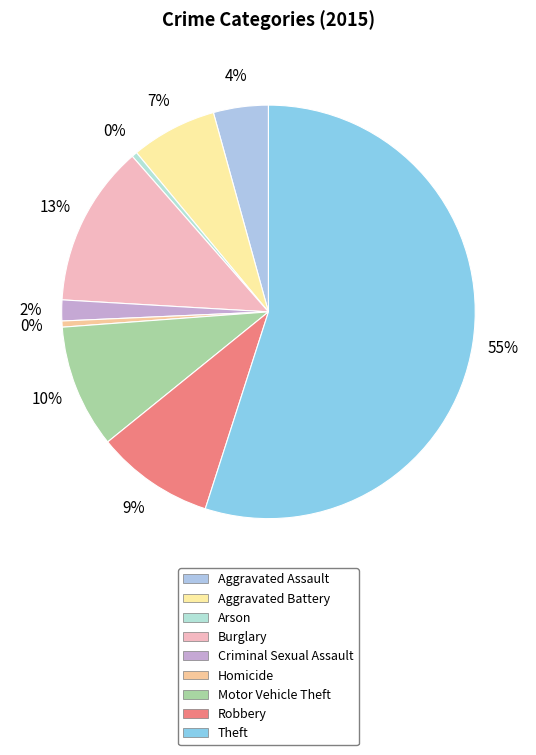

How many slices are in this pie chart?

9